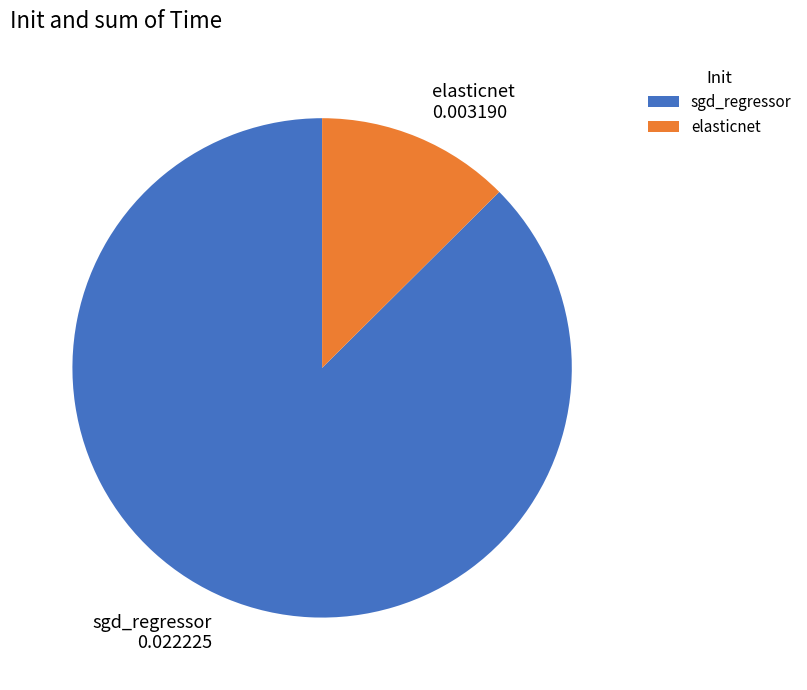

Is the sum of elasticnet and sgd_regressor greater than half?

Yes